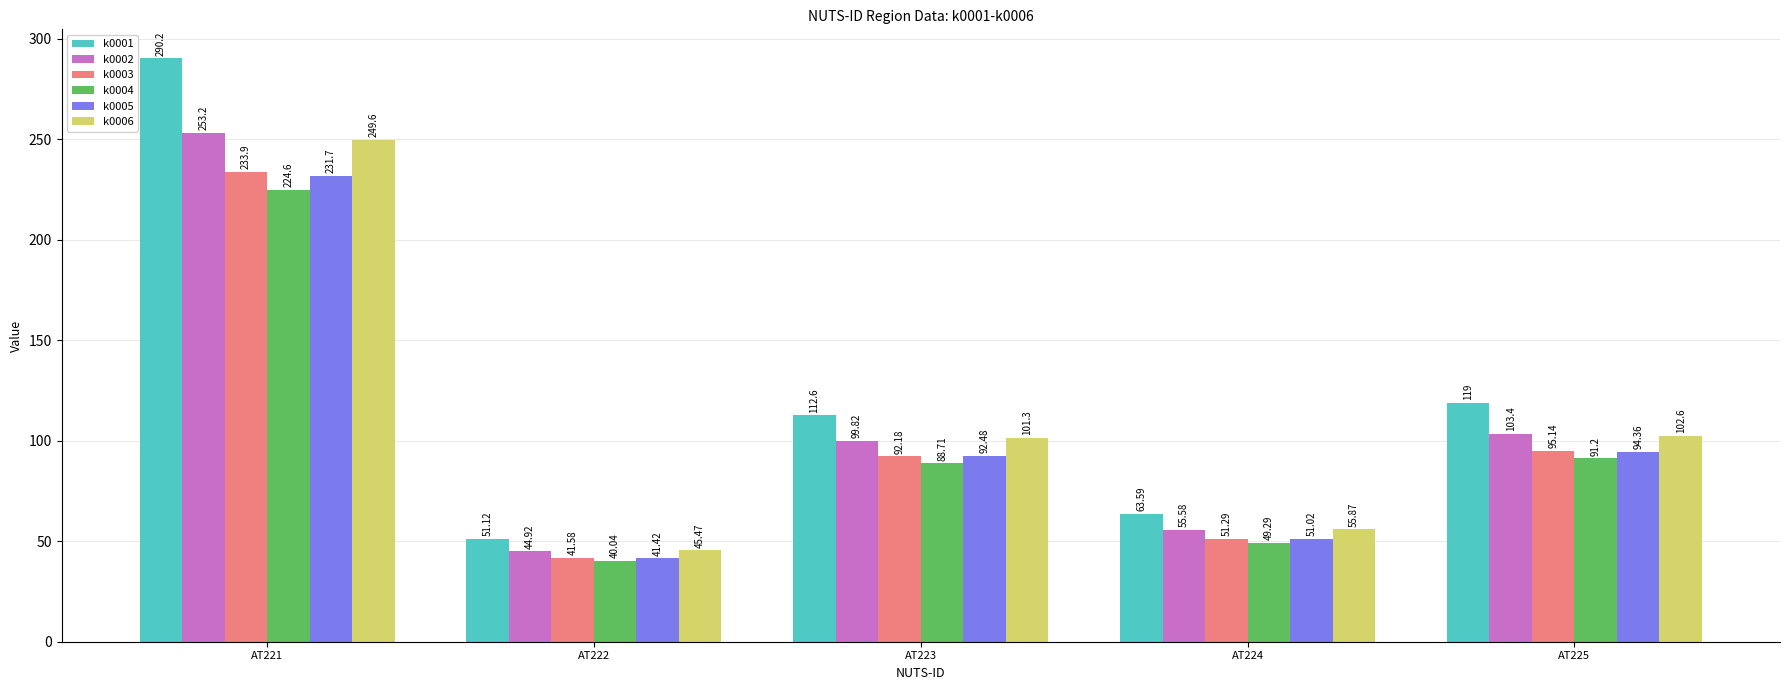

What is the average value of the k0002 series?

111.4